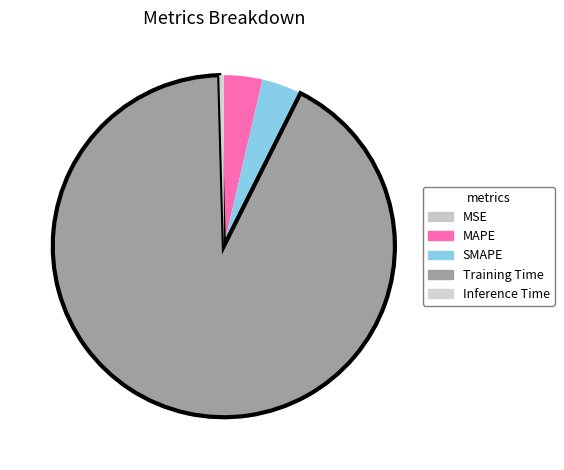

Count the number of slices in the pie.

5